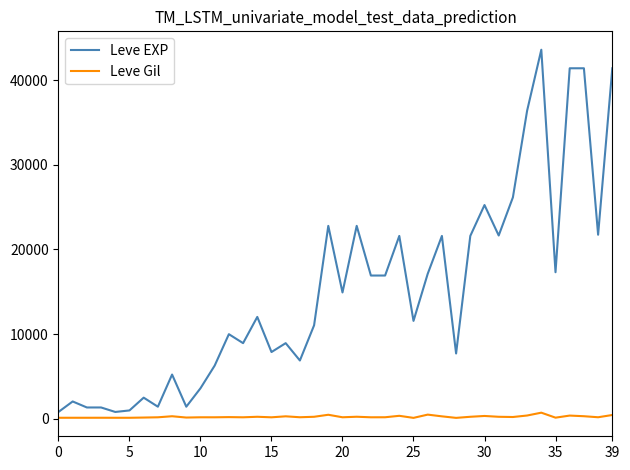

Which series has the largest total across all categories?

Leve EXP